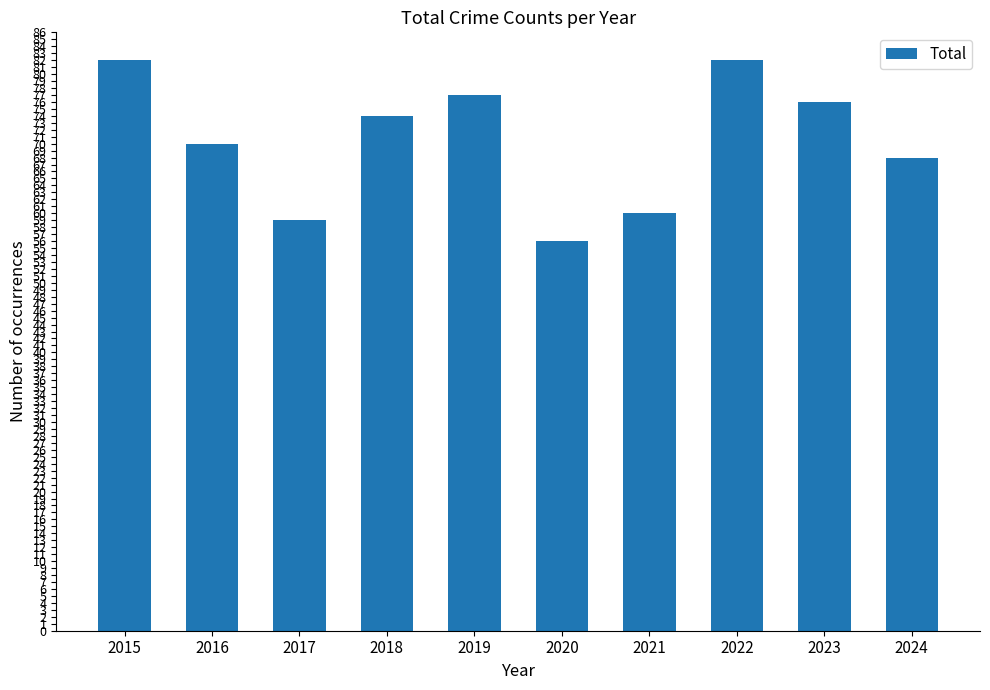

The value at 2016 is 95. True or false?

False